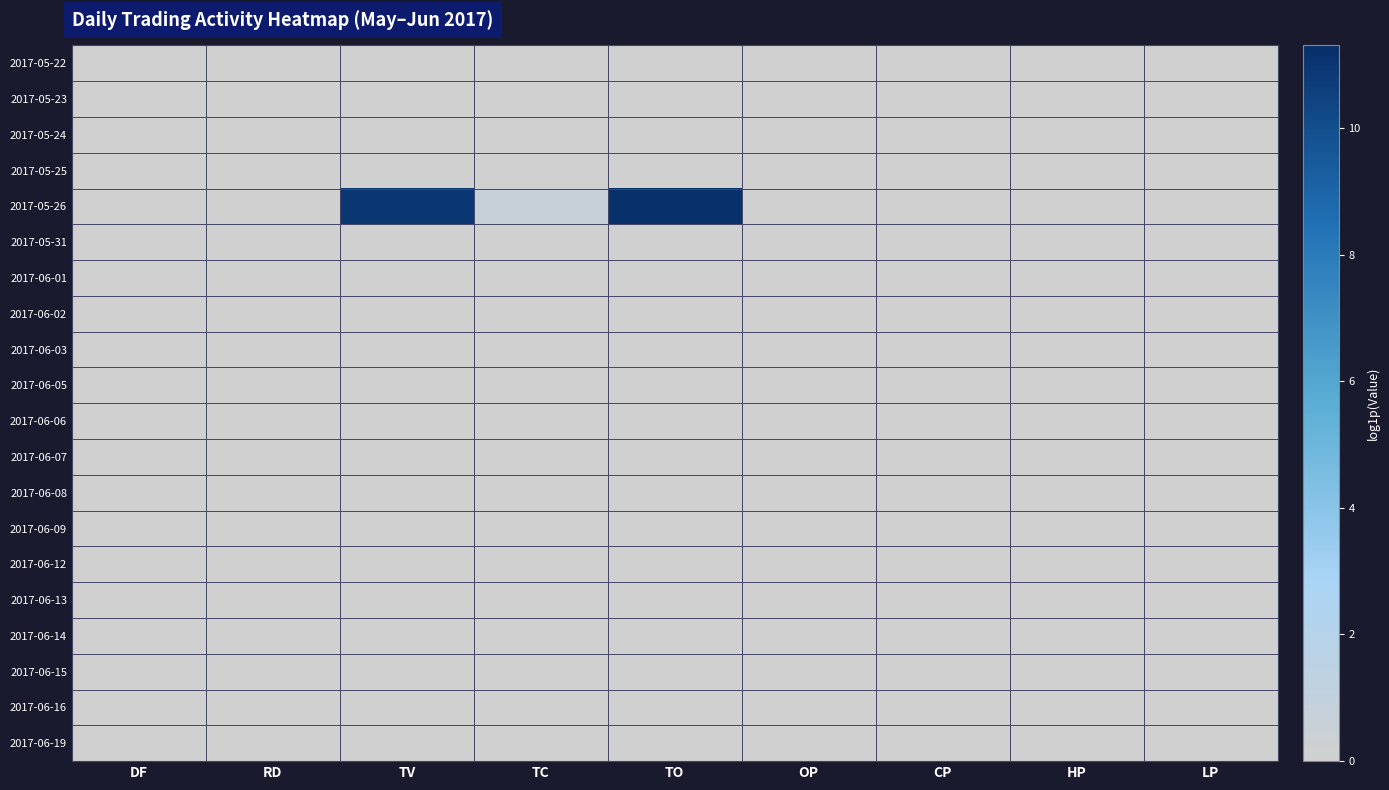

At which category is the sum across all series the highest?

TO